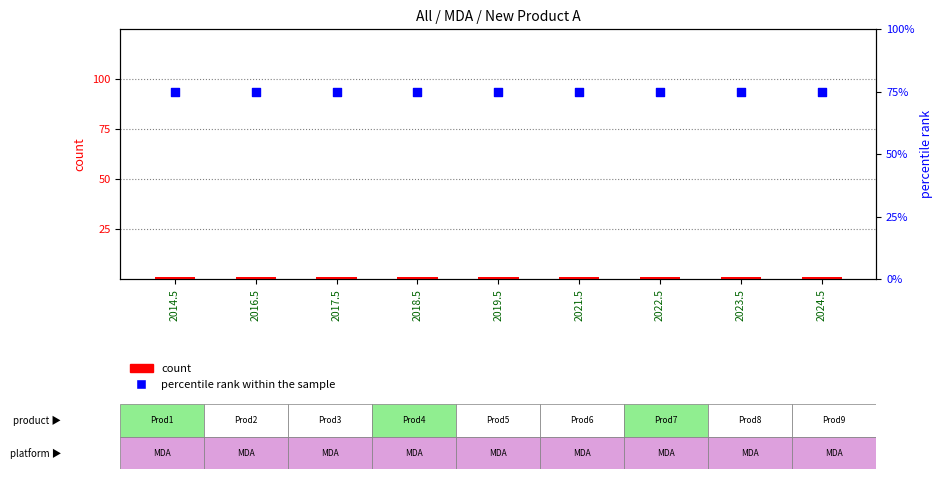

What is the total value across all series at 2016.5?

76